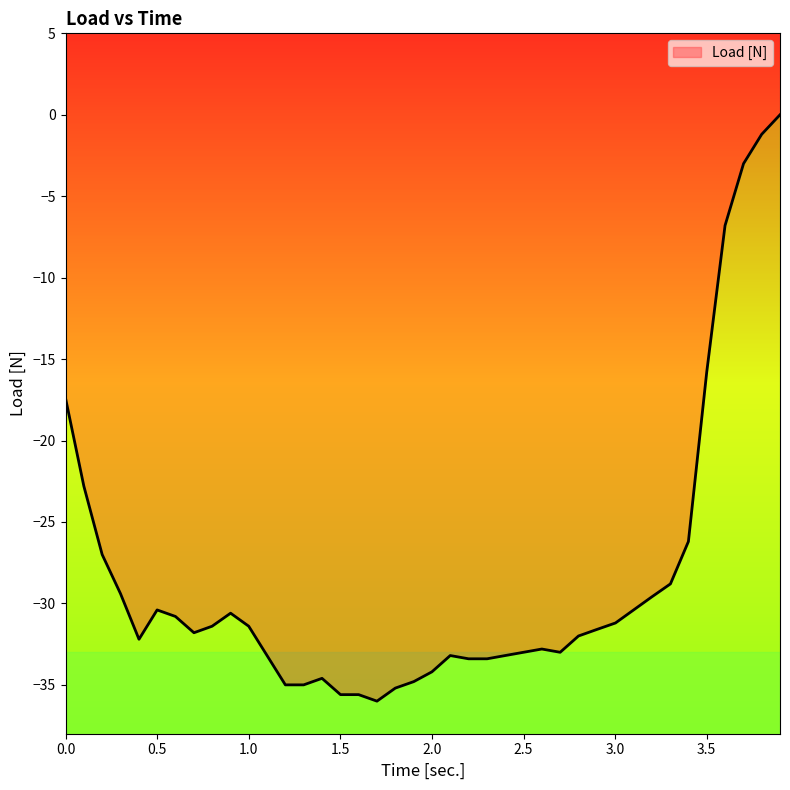

Which category has the lowest value across all series?

1.7